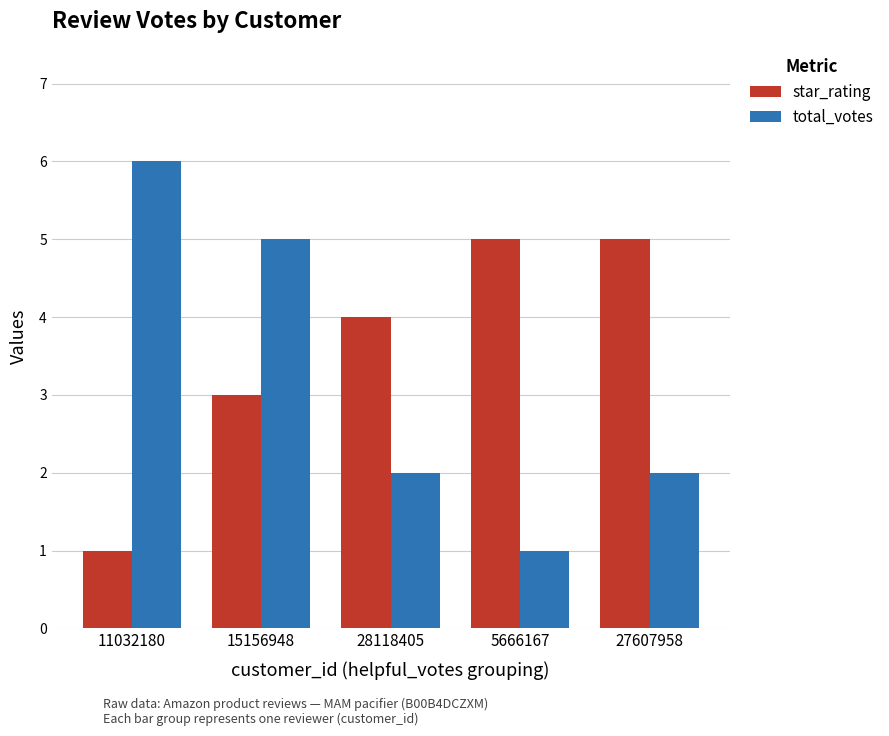

Reading left to right, list all the values displayed in this chart.

star_rating: 11032180=1	15156948=3	28118405=4	5666167=5	27607958=5
total_votes: 11032180=6	15156948=5	28118405=2	5666167=1	27607958=2